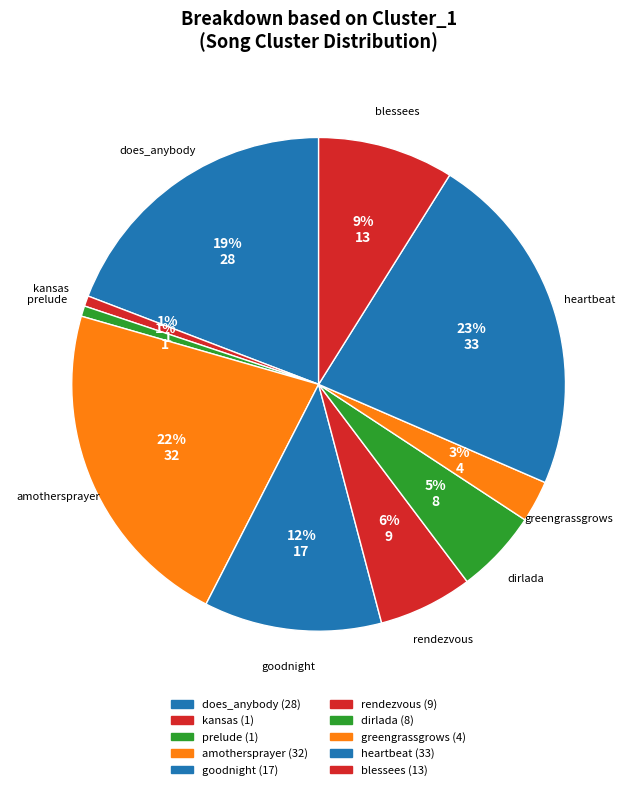

Count the number of slices in the pie.

10